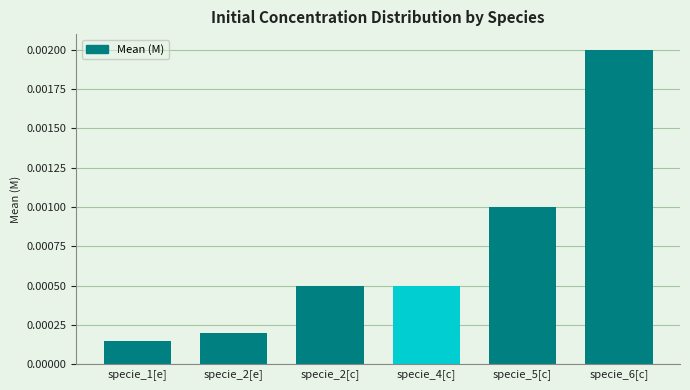

What position from the right is specie_4[c]?

3